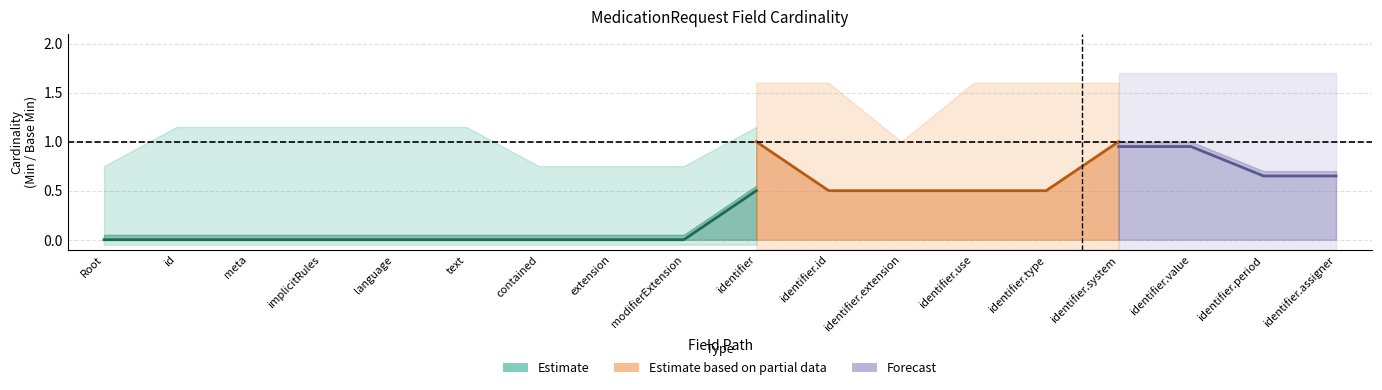

True or false: Estimate based on partial data and Estimate cross at least once.

False